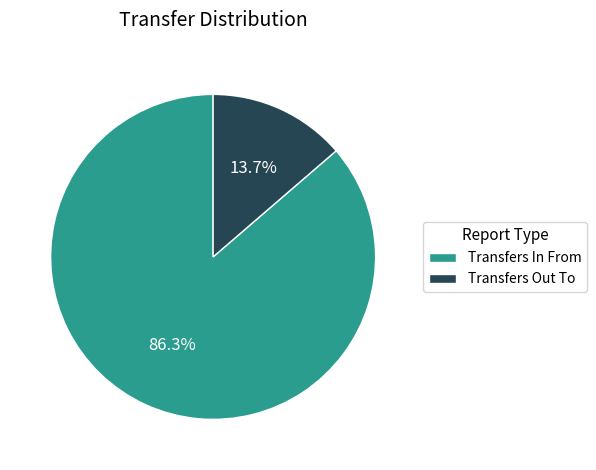

To the nearest percent, what percentage of the pie is Transfers In From?

86%